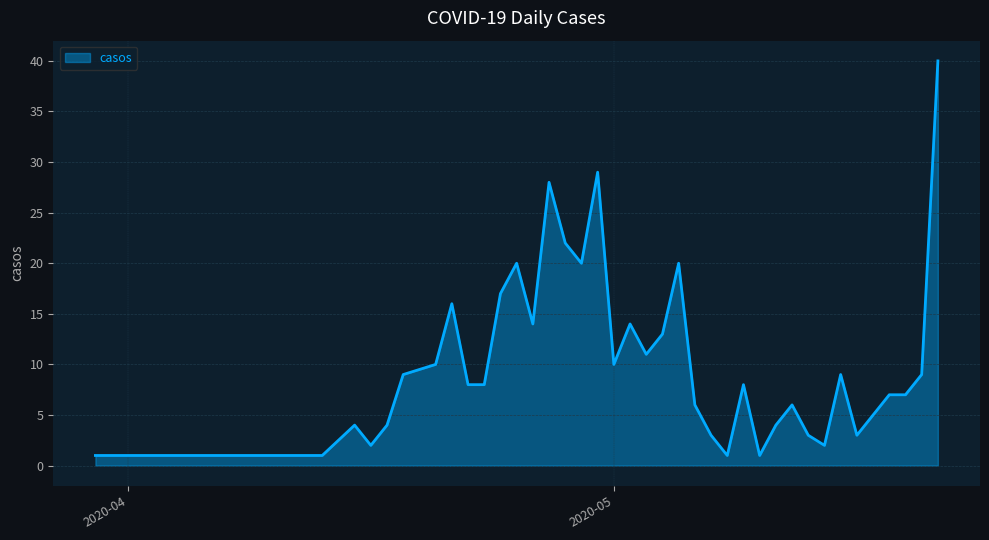

What is the greatest value displayed?

40